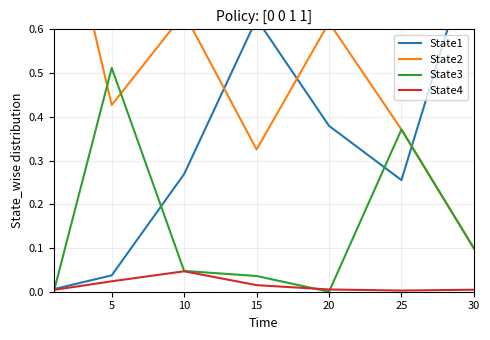

How many interior local peaks does the State3 series have?

2